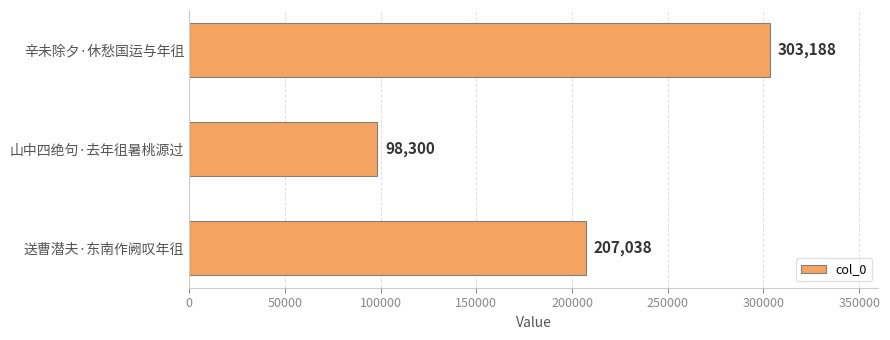

Reading bottom to top, list all the values displayed in this chart.

207038	98300	303188